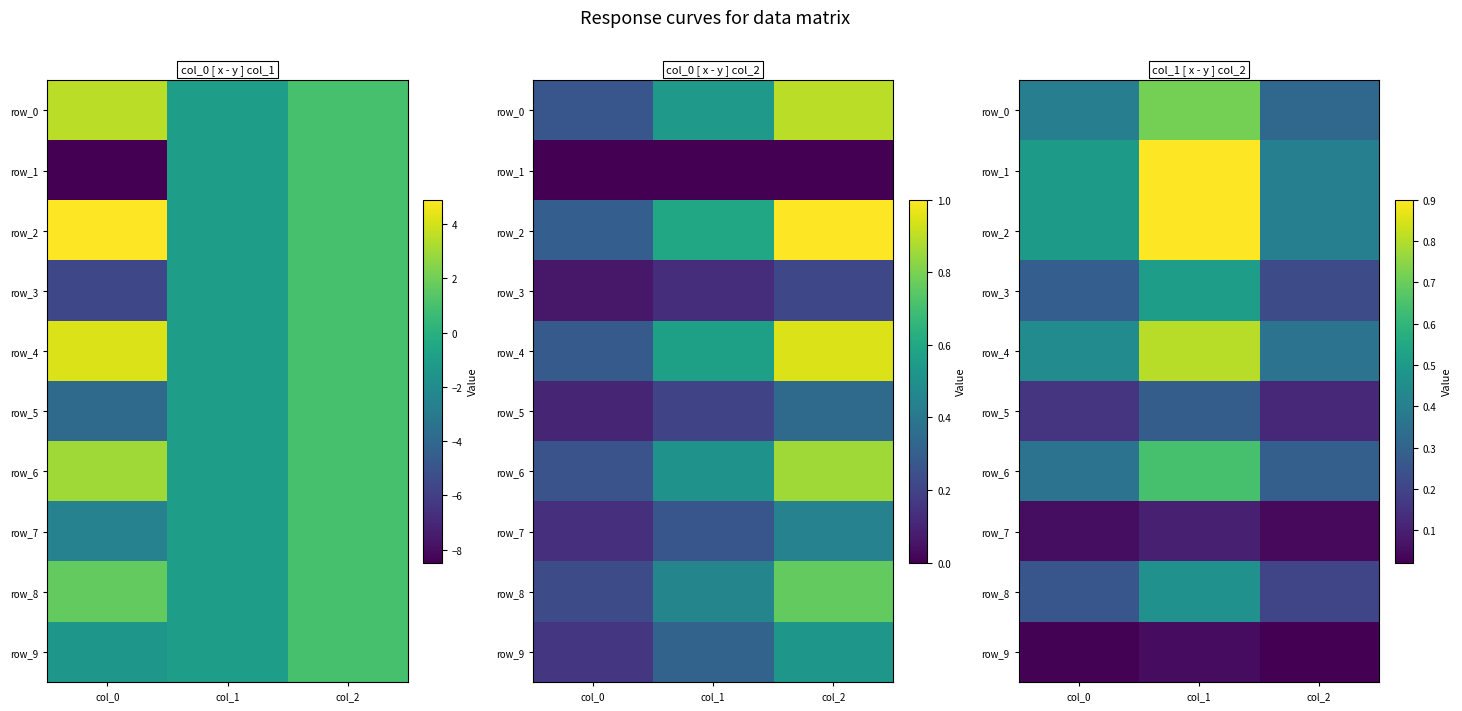

Is the value of row_6 at col_0 greater than the value of row_7 at col_2?

Yes